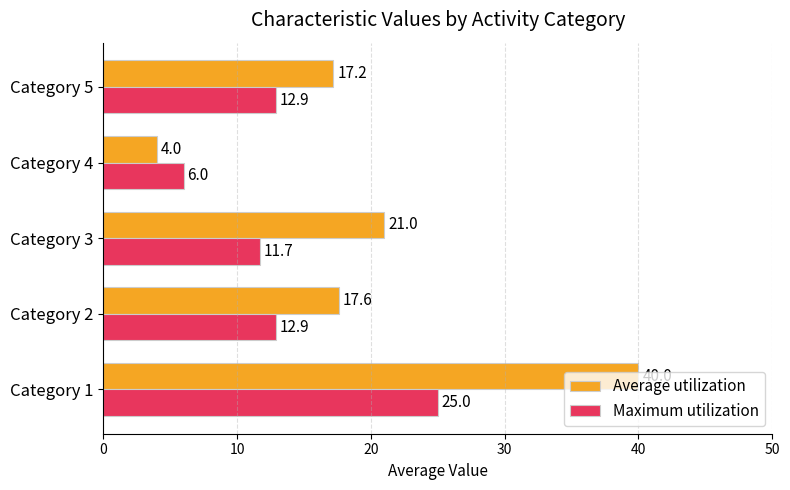

What is the average value of the Maximum utilization series?

13.7